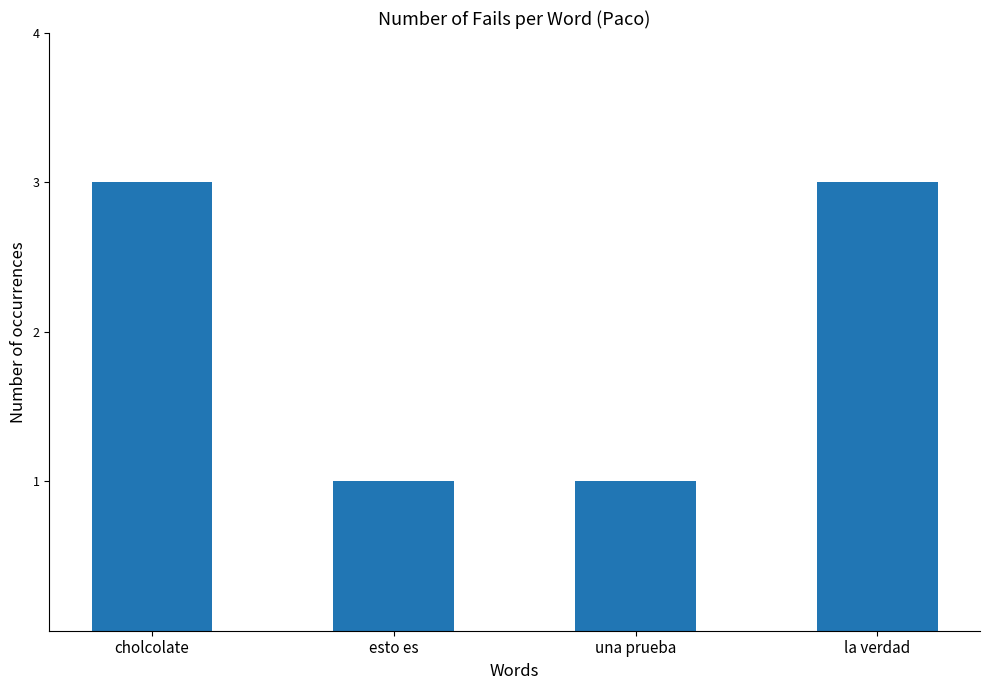

Approximately how many times larger is the value at la verdad compared to una prueba?

3.0